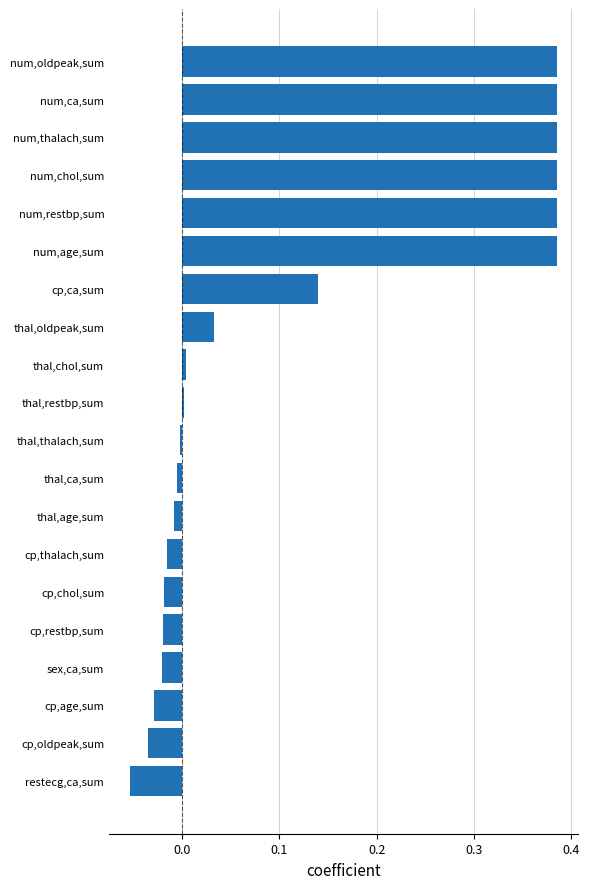

Which has a higher value, thal,oldpeak,sum or cp,ca,sum?

cp,ca,sum